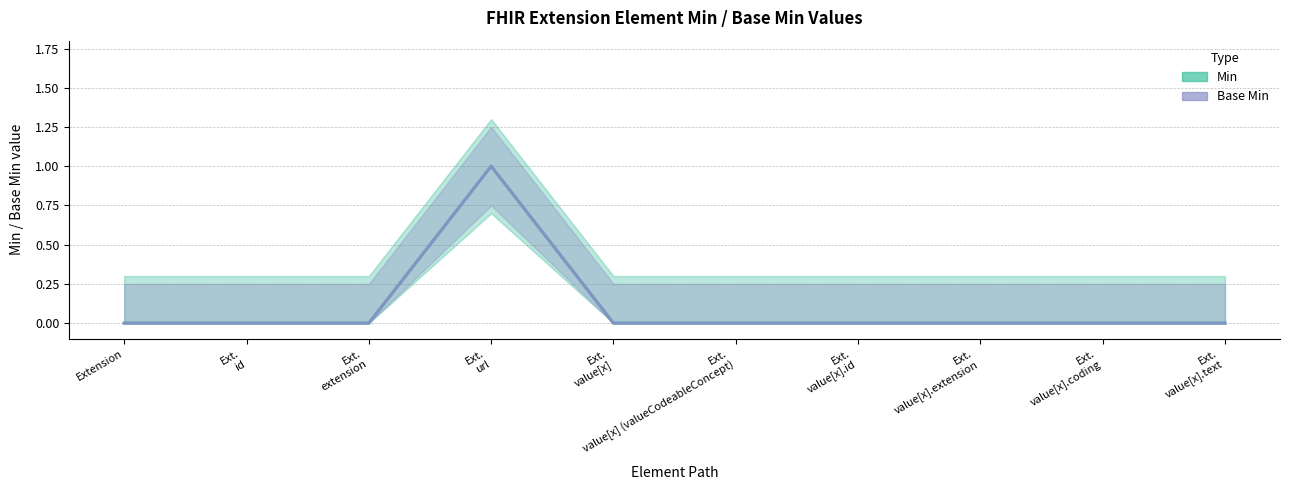

Which has a higher value, Ext.
value[x] (valueCodeableConcept) or Ext.
value[x].extension?

Ext.
value[x] (valueCodeableConcept)